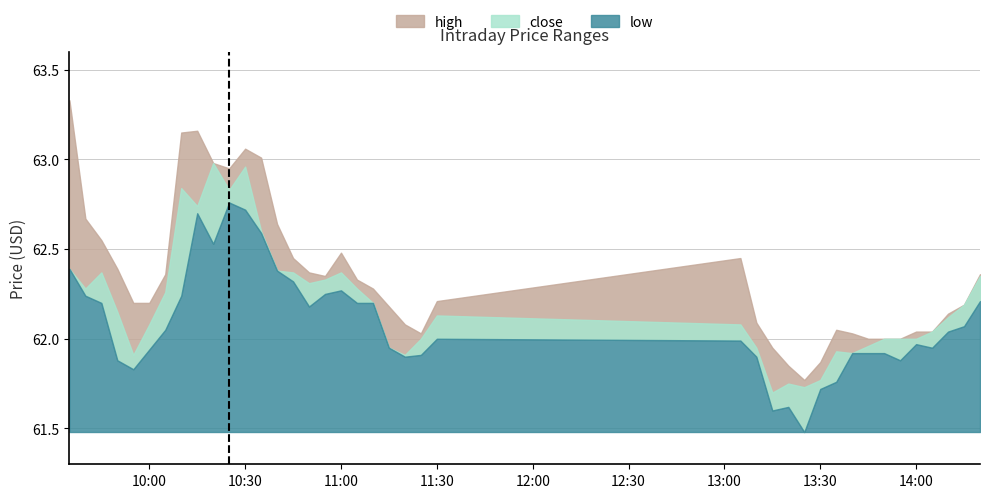

What is the highest value of the close series?

63.0